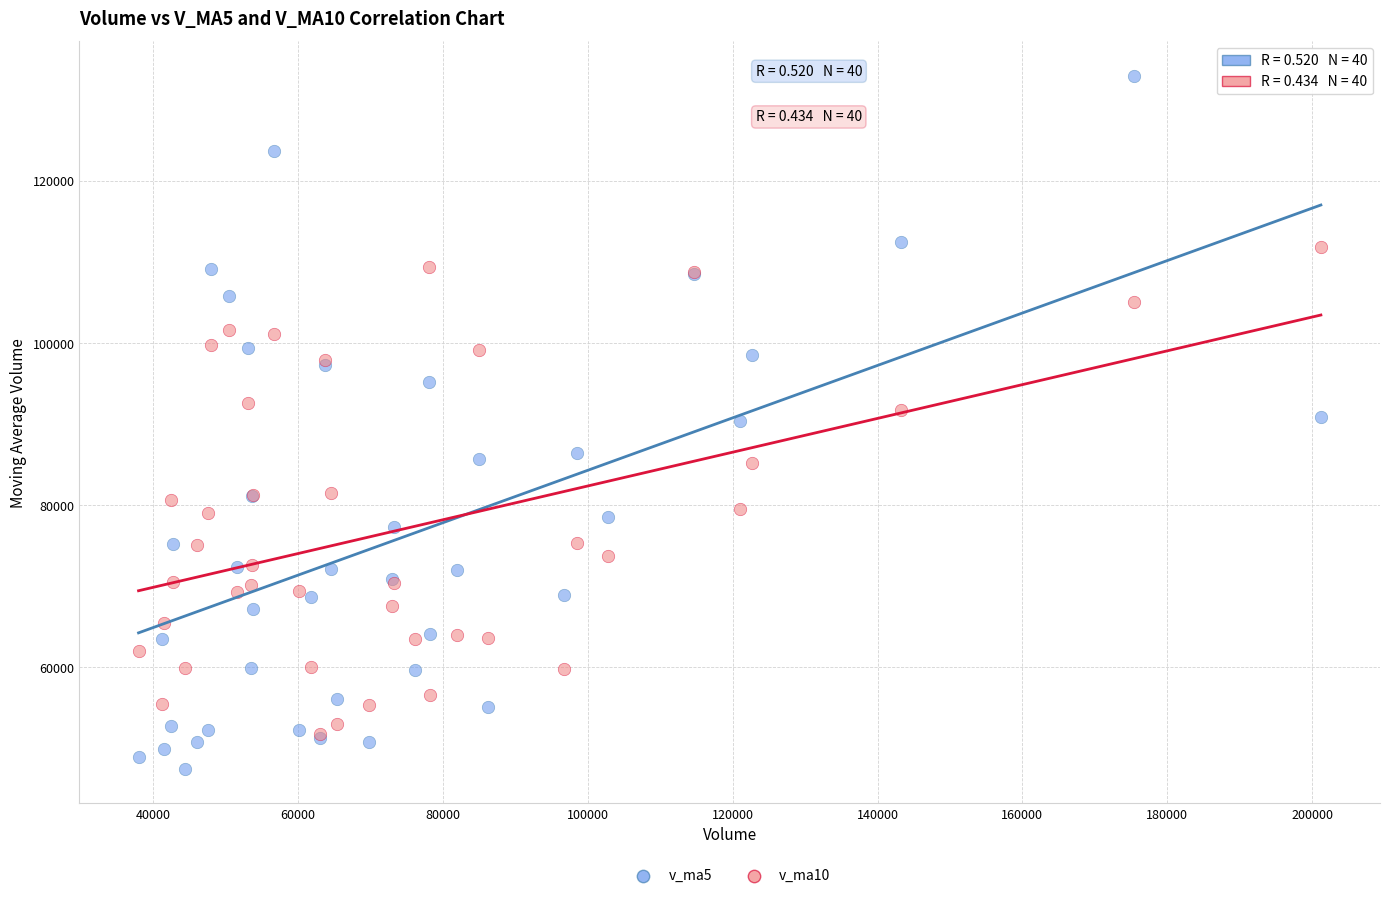

Which series contains the highest Y value?

v_ma5